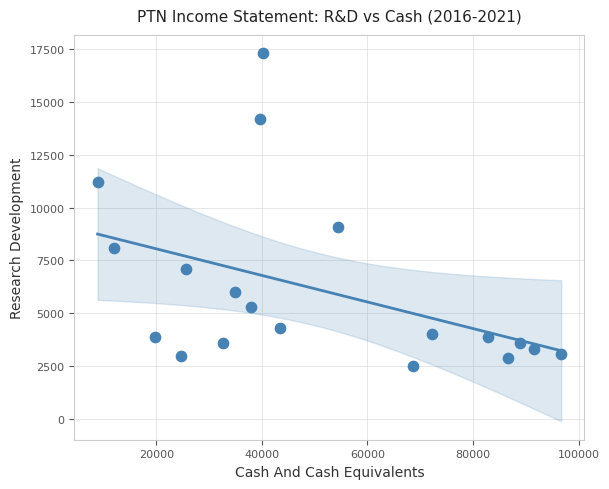

What is the range of Y values (max minus min)?

14800